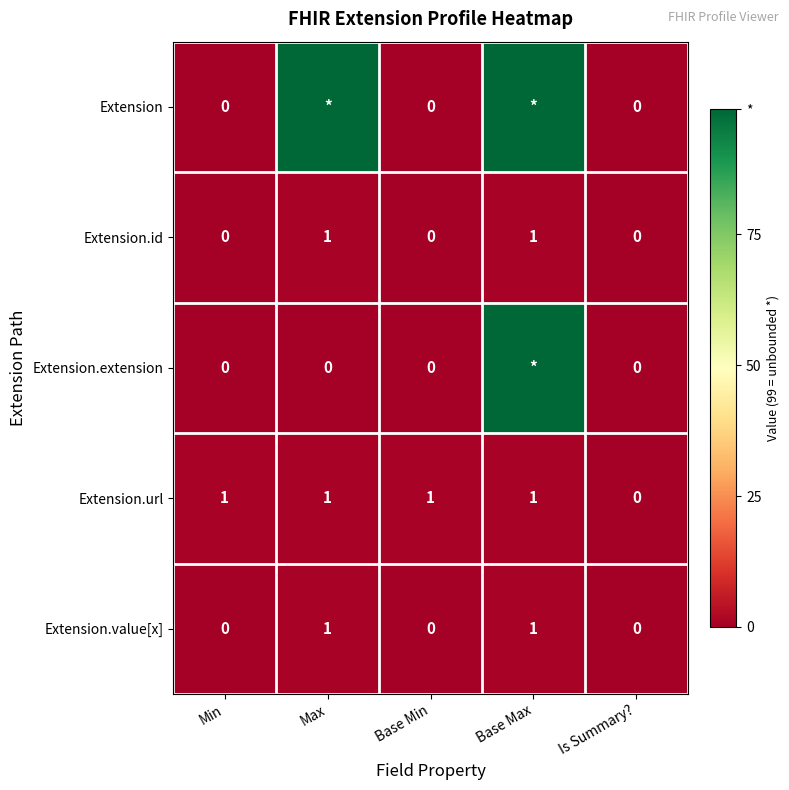

What is the approximate value of Extension.url at Min?

1